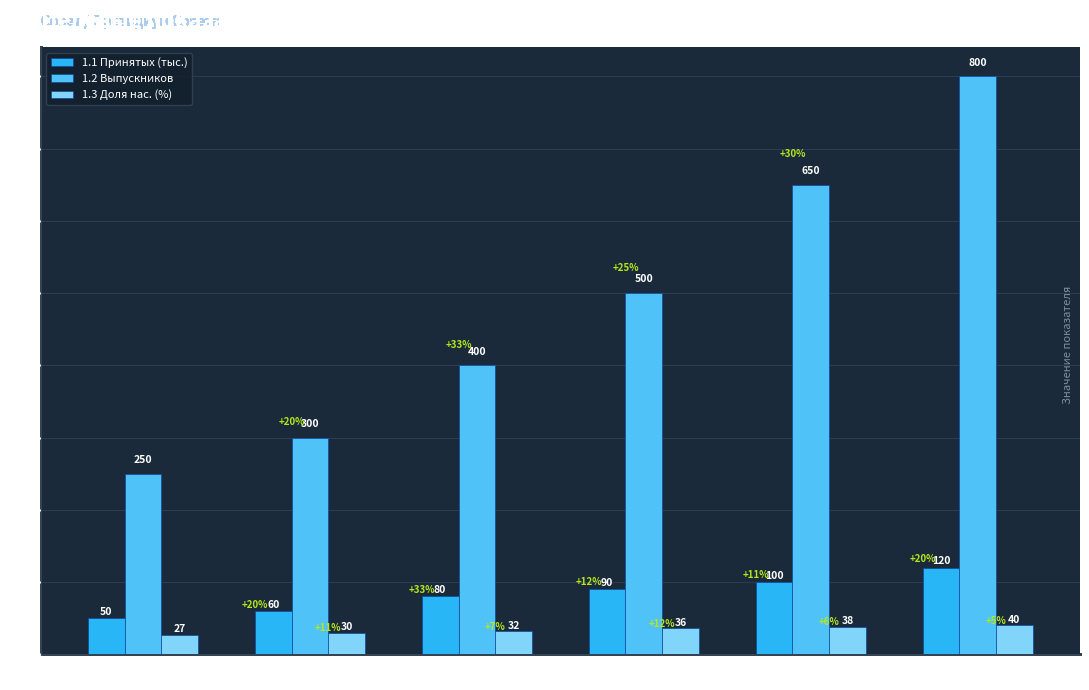

At which label does 1.1 Принятых (тыс.) reach its peak?

2024